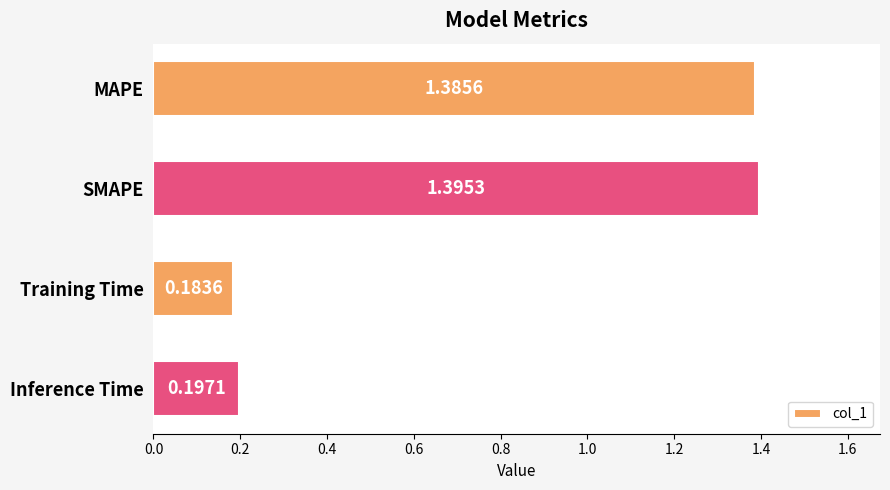

What is the label of the 1st bar from the bottom?

Inference Time